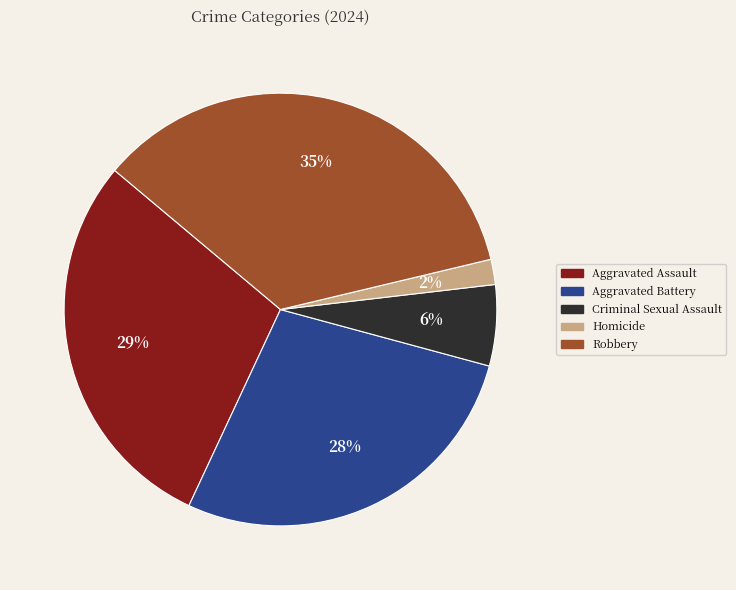

Which slice is the largest?

Robbery